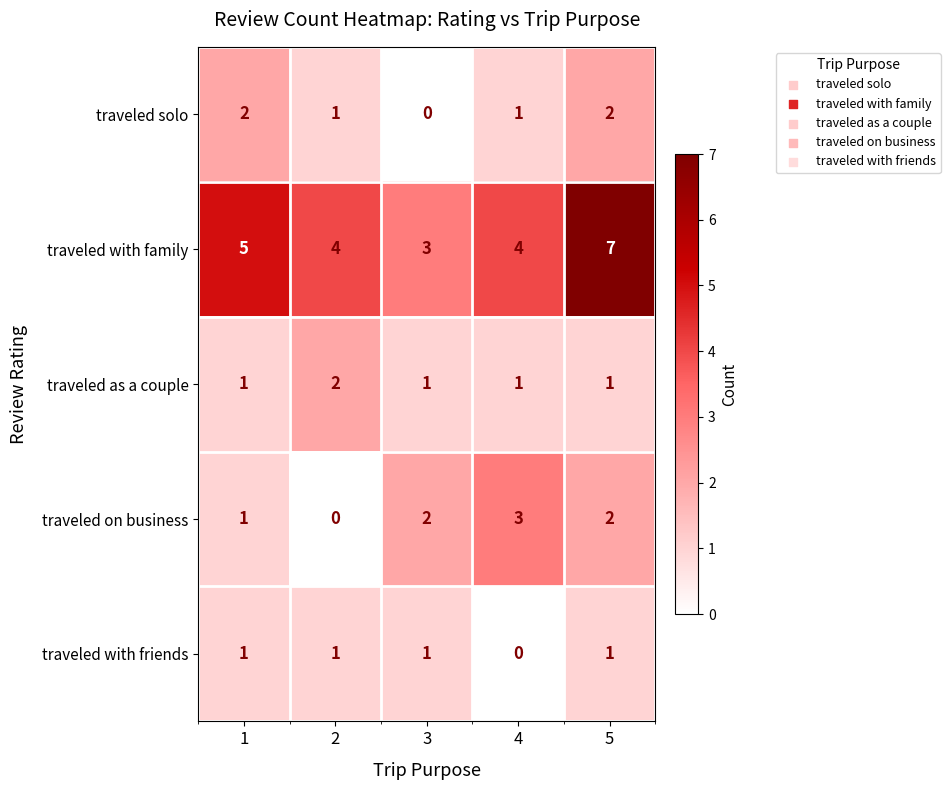

Between 4 and 5, which series saw the biggest shift?

traveled with family